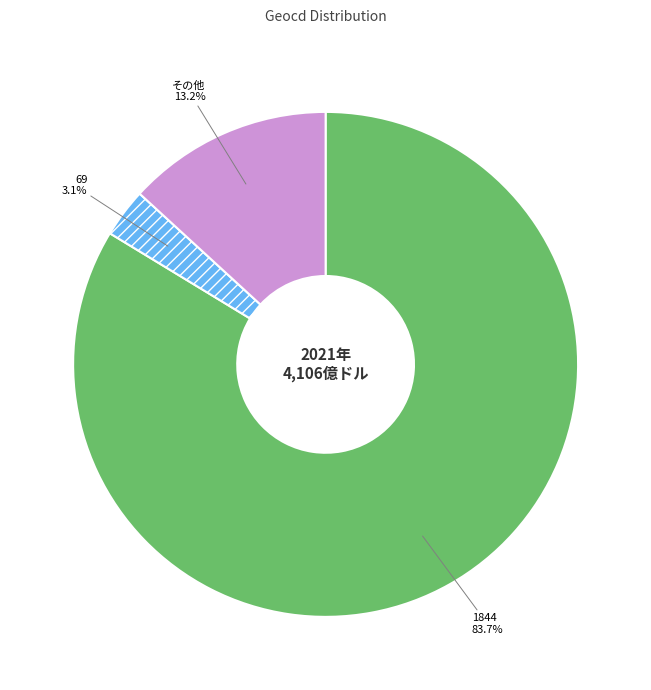

Rank the categories by value from highest to lowest.

1844, その他, 69